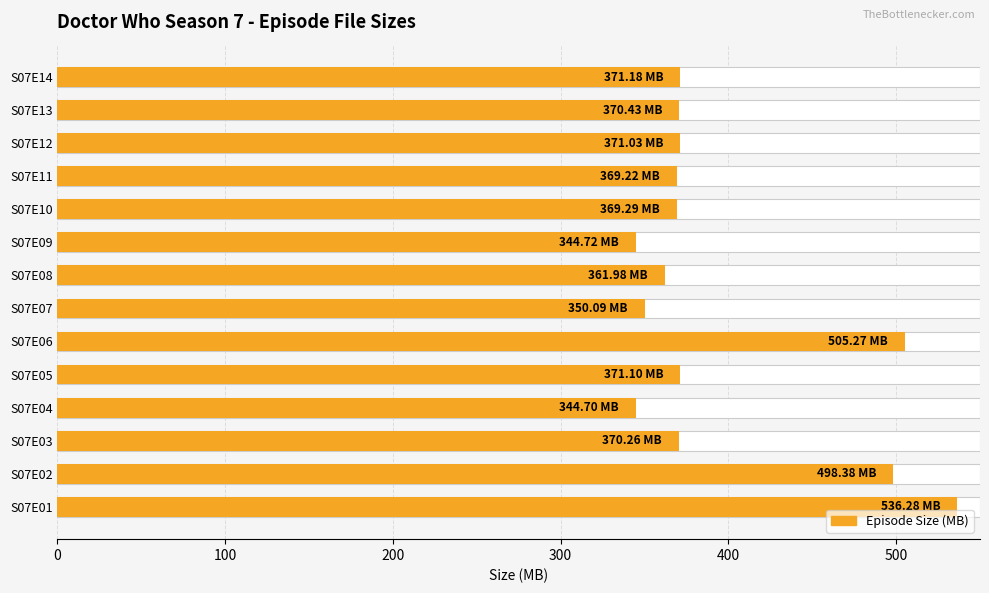

The chart shows a value of 621.4 at S07E03. True or false?

False